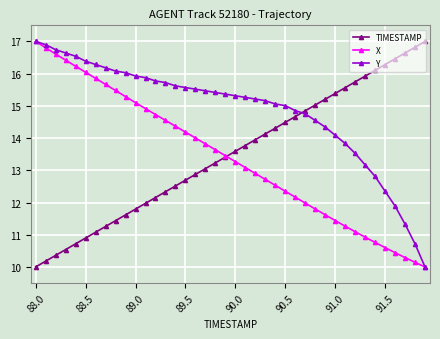

How many lines are shown in the chart?

3